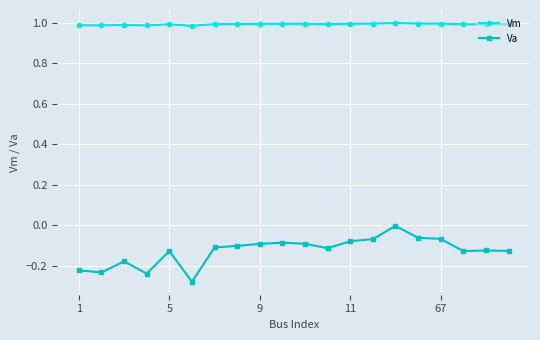

Which series has the largest range (max minus min)?

Va